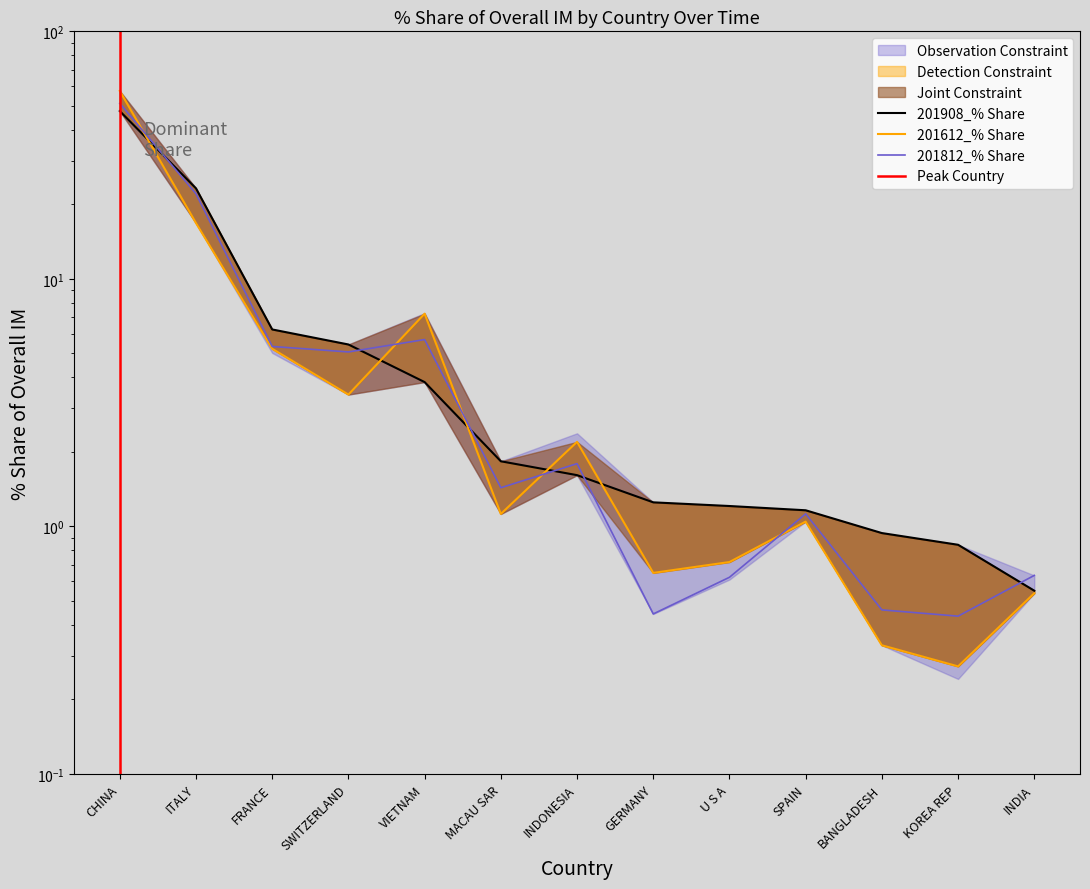

What is the spread (max minus min) of values at BANGLADESH?

0.6